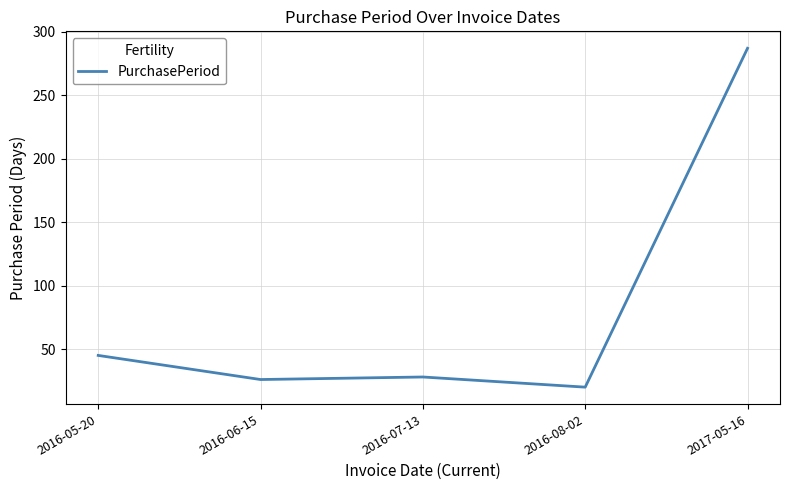

Which category has the highest value across all series?

2017-05-16